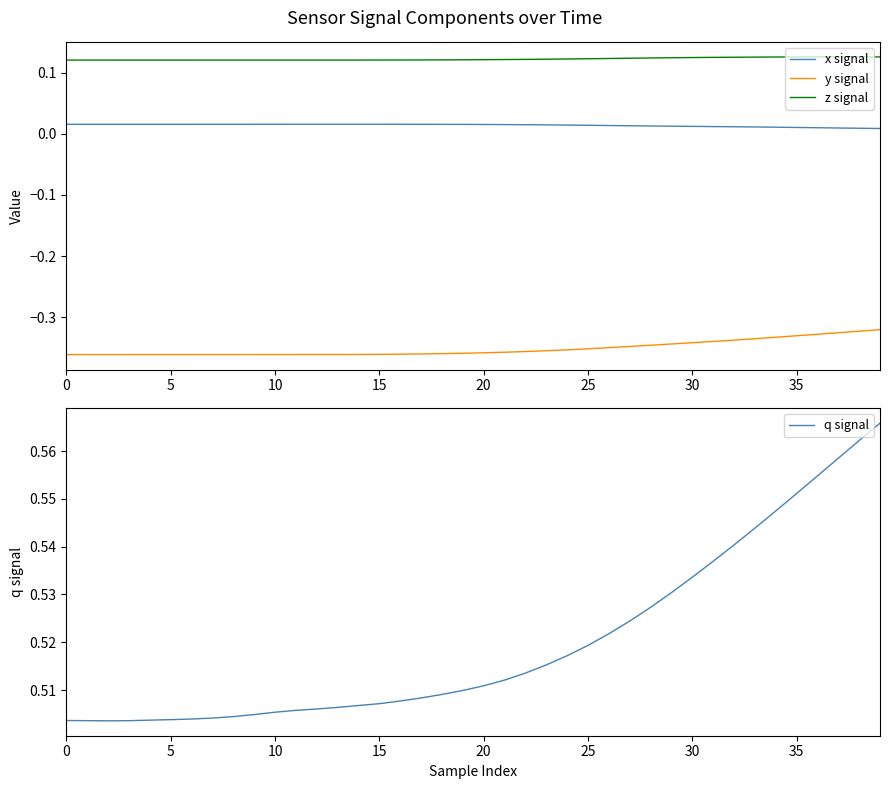

True or false: x signal and z signal cross at least once.

False